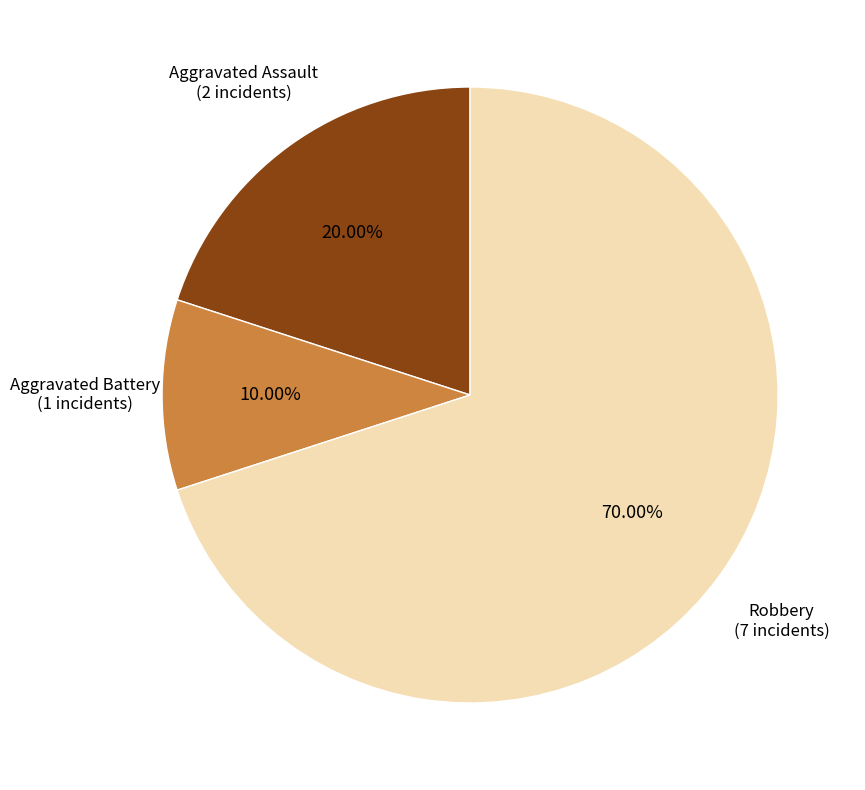

Is there a majority slice in this chart?

Yes